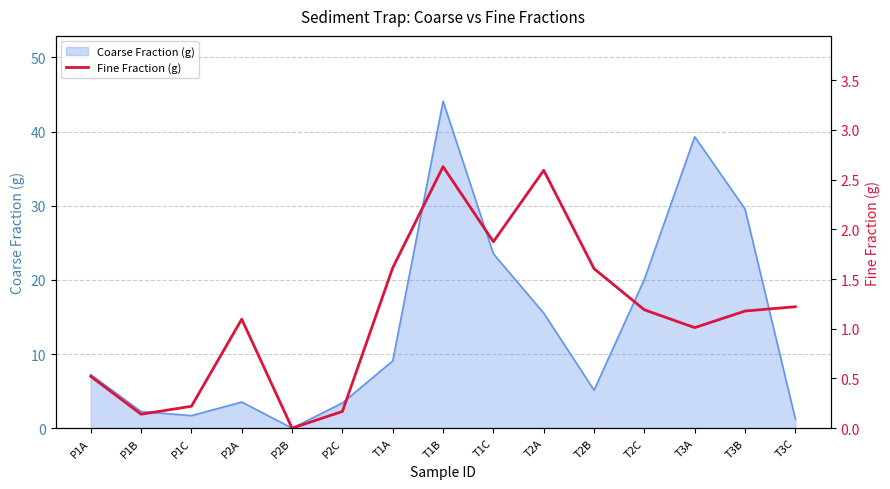

How many points are lower than both their immediate neighbors (excluding endpoints)?

4